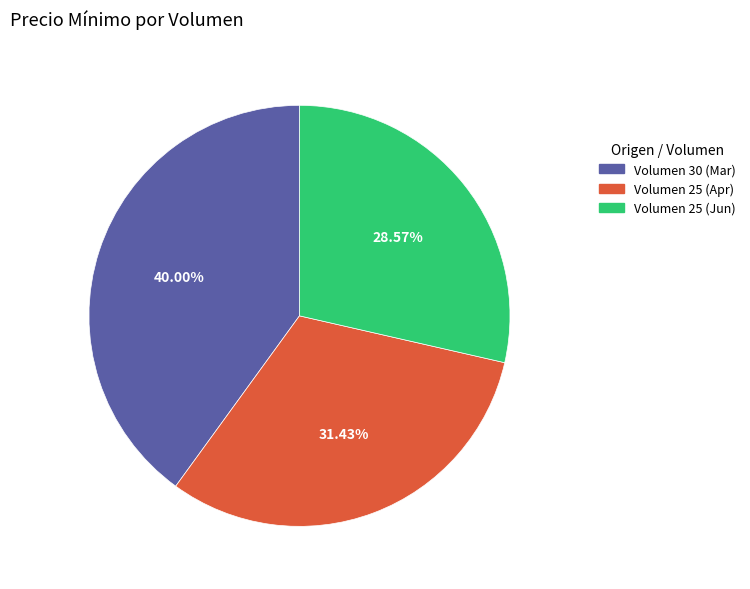

Does any single category account for the majority?

No